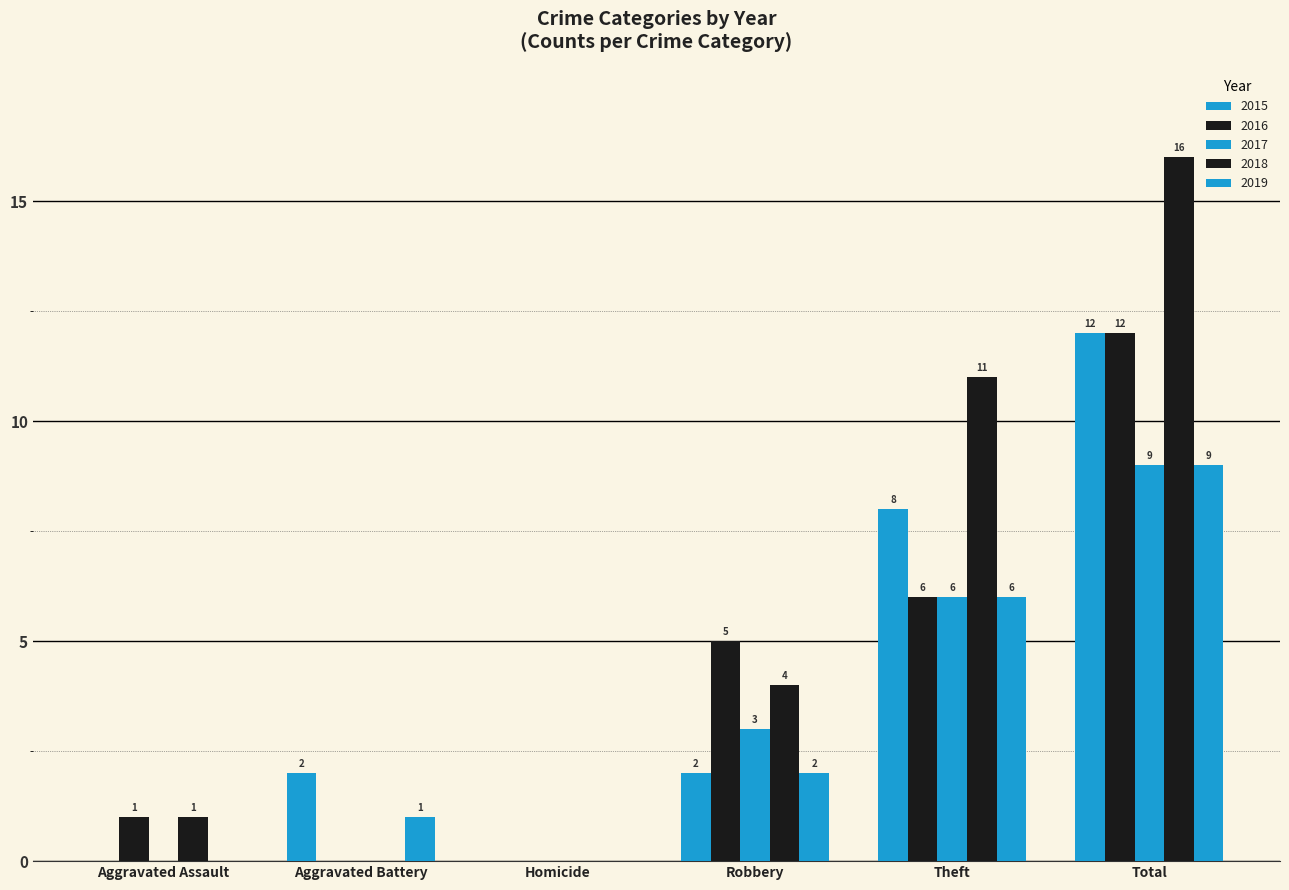

What is the approximate value of 2019 at Aggravated Battery?

1